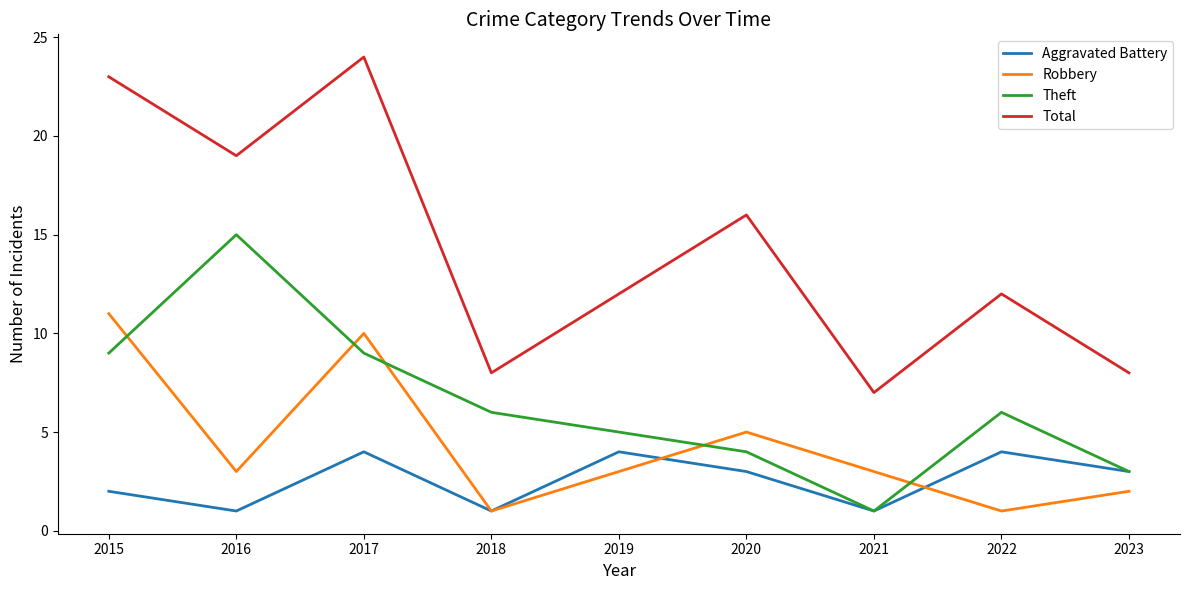

What is the difference between the highest and lowest values at 2023?

6